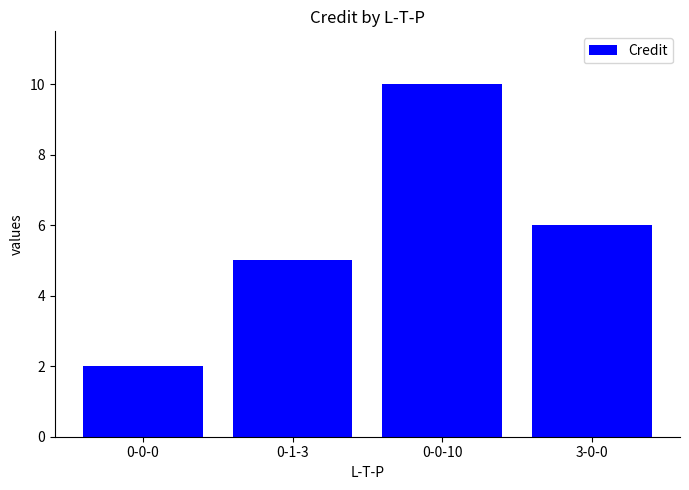

Rank the categories by value from lowest to highest.

0-0-0, 0-1-3, 3-0-0, 0-0-10